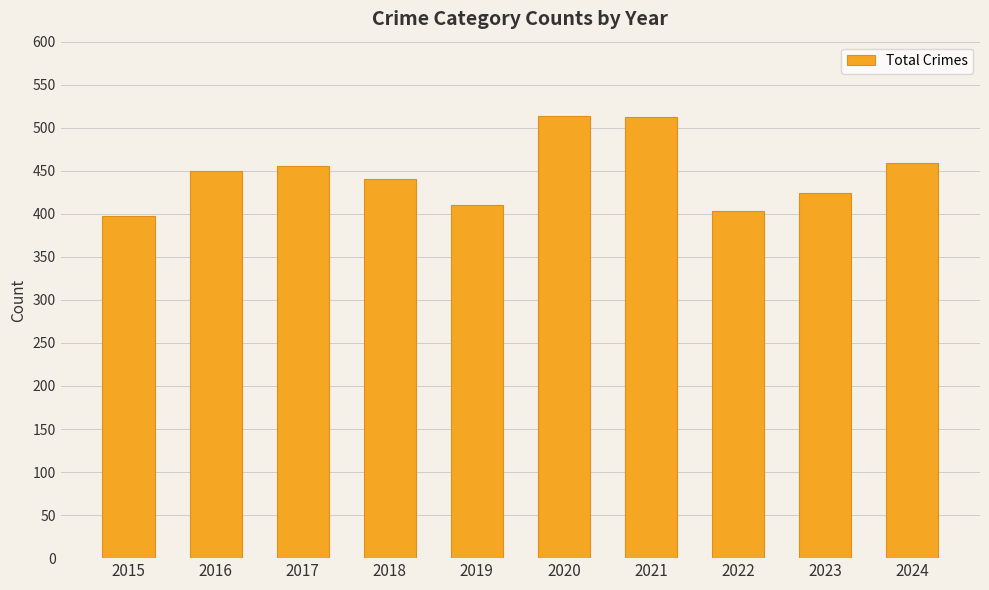

What is the sum of the values at 2015 and 2019?

808